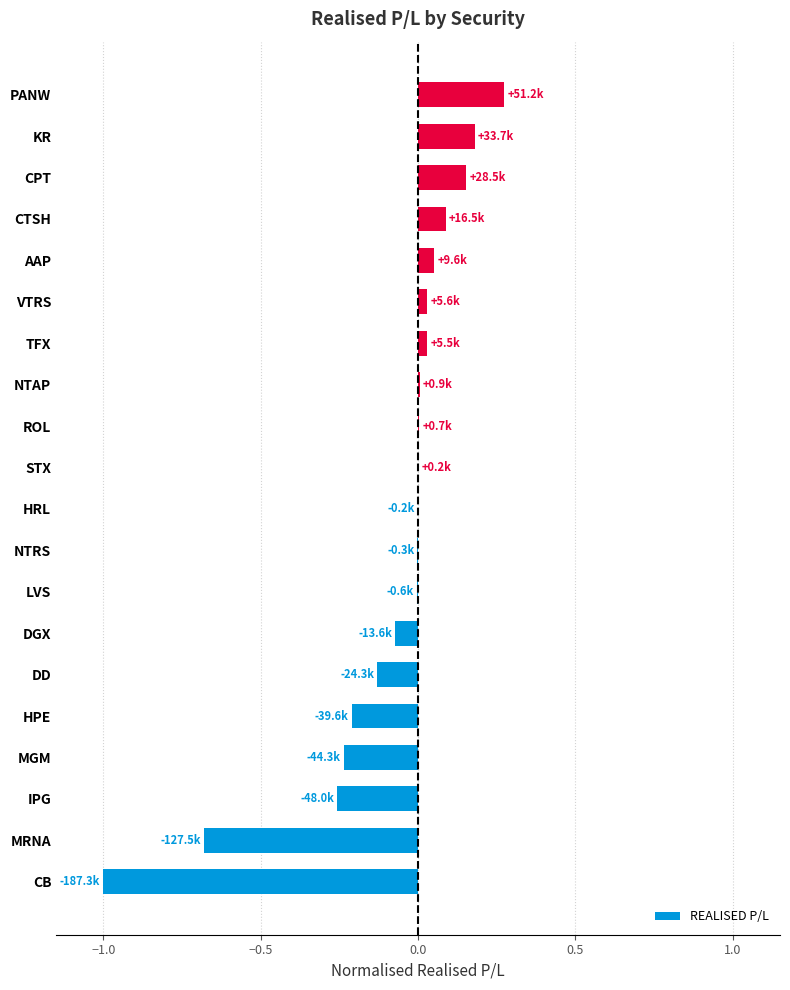

What is the sum of all values?

-1.8